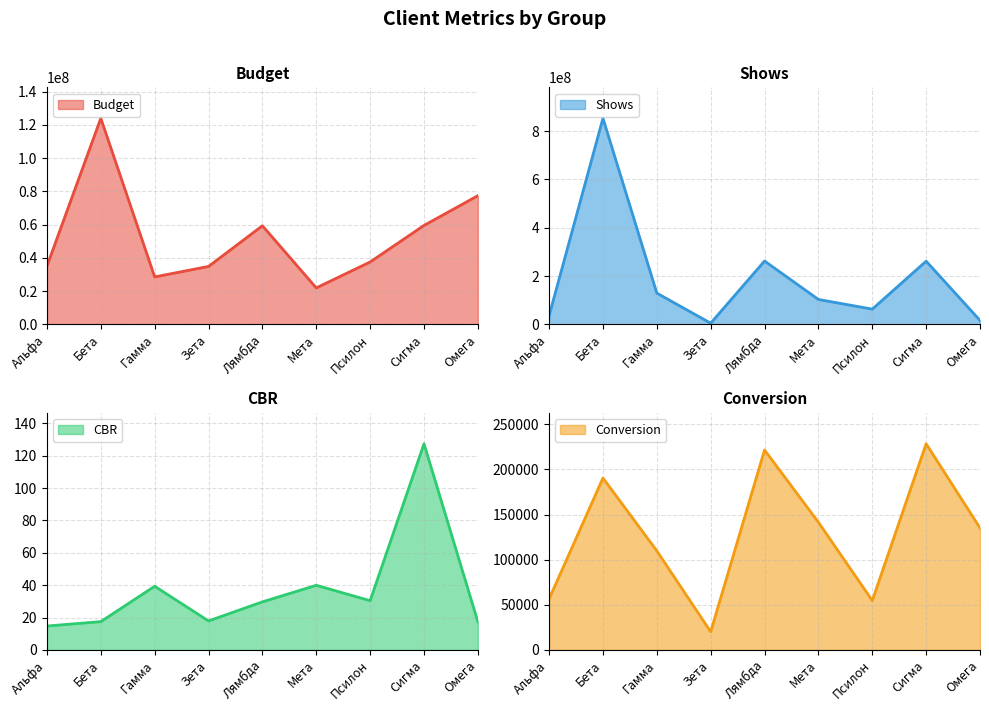

Rank the series at Гамма from highest to lowest value.

Shows, Budget, Conversion, CBR